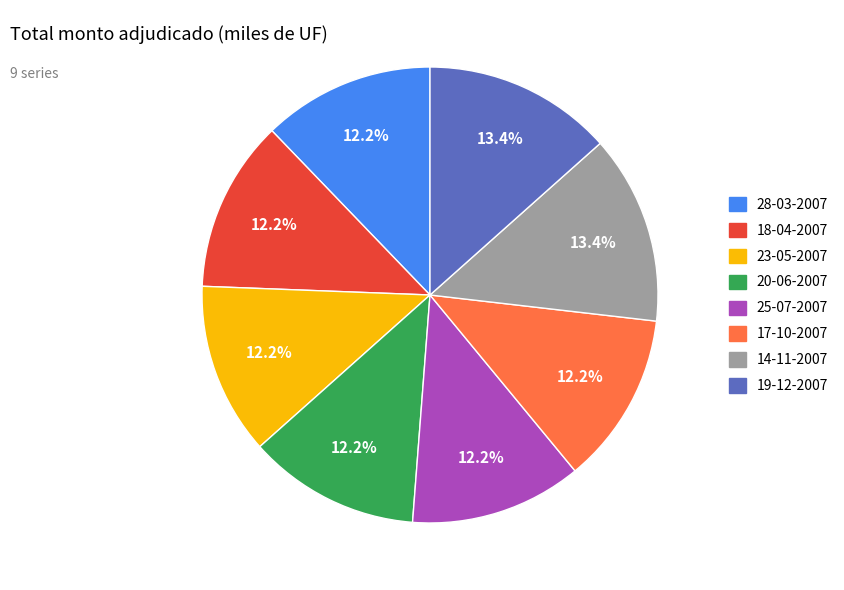

Does any single category account for the majority?

No